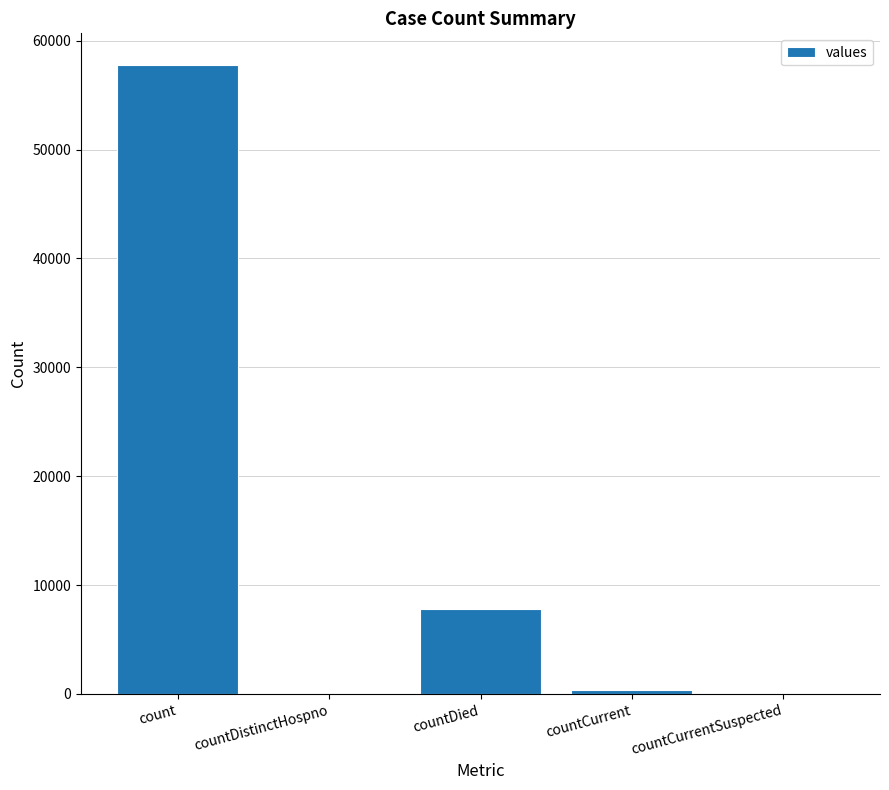

Reading right to left, extract all data points from this chart.

countCurrentSuspected=0	countCurrent=373	countDied=7778	countDistinctHospno=0	count=57786